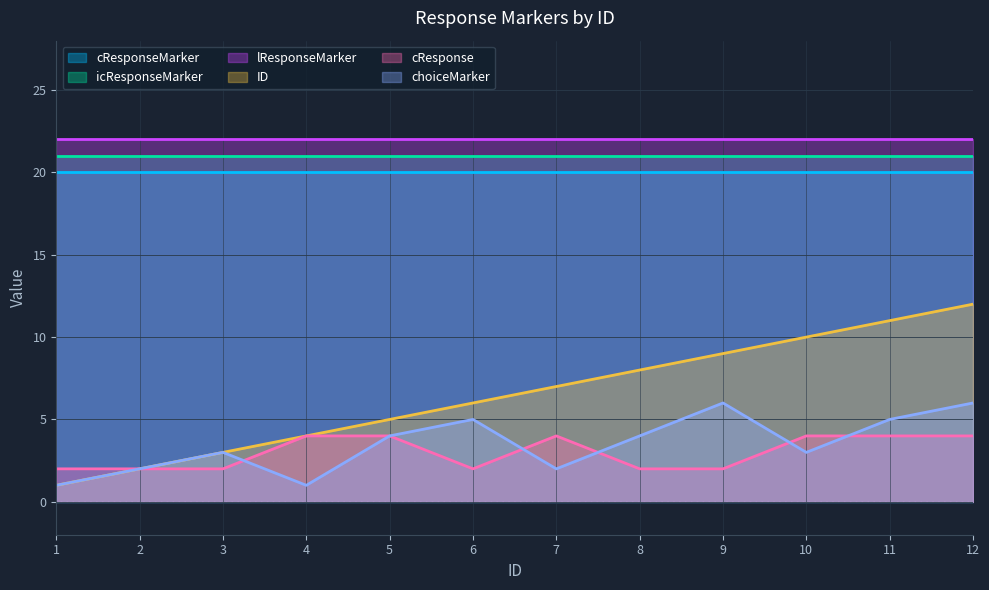

True or false: cResponse and ID intersect in this chart.

False